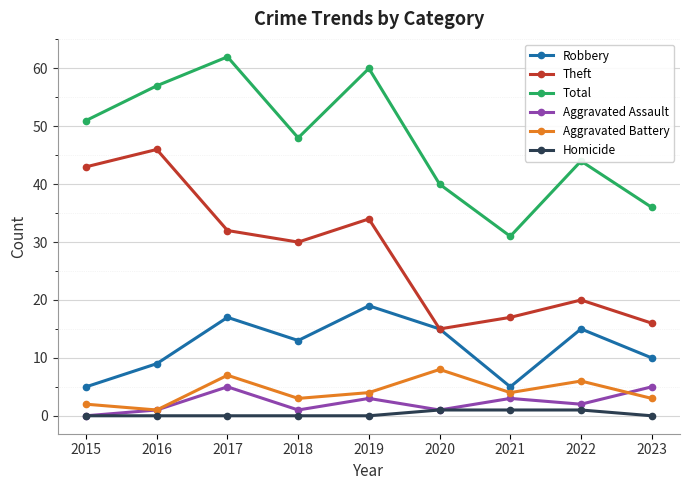

How many data points in Robbery are less than 13?

4